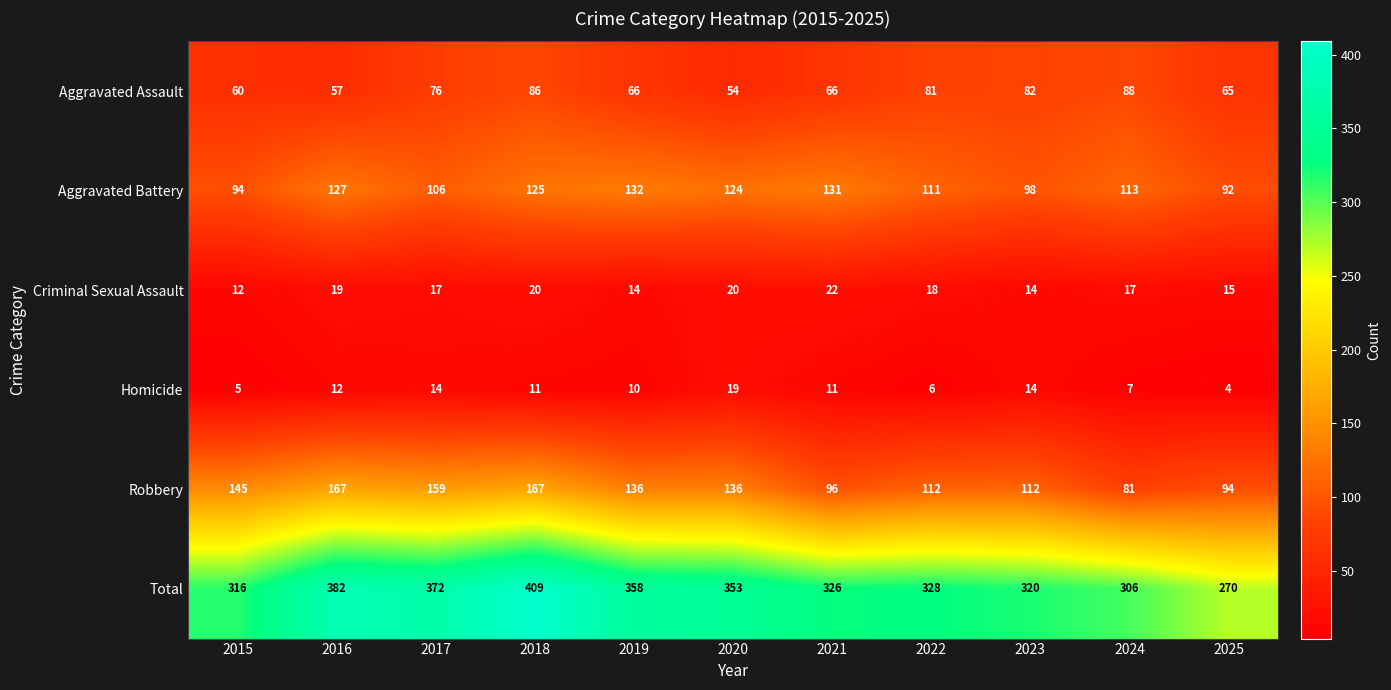

What is the lowest value of the Aggravated Battery series?

92